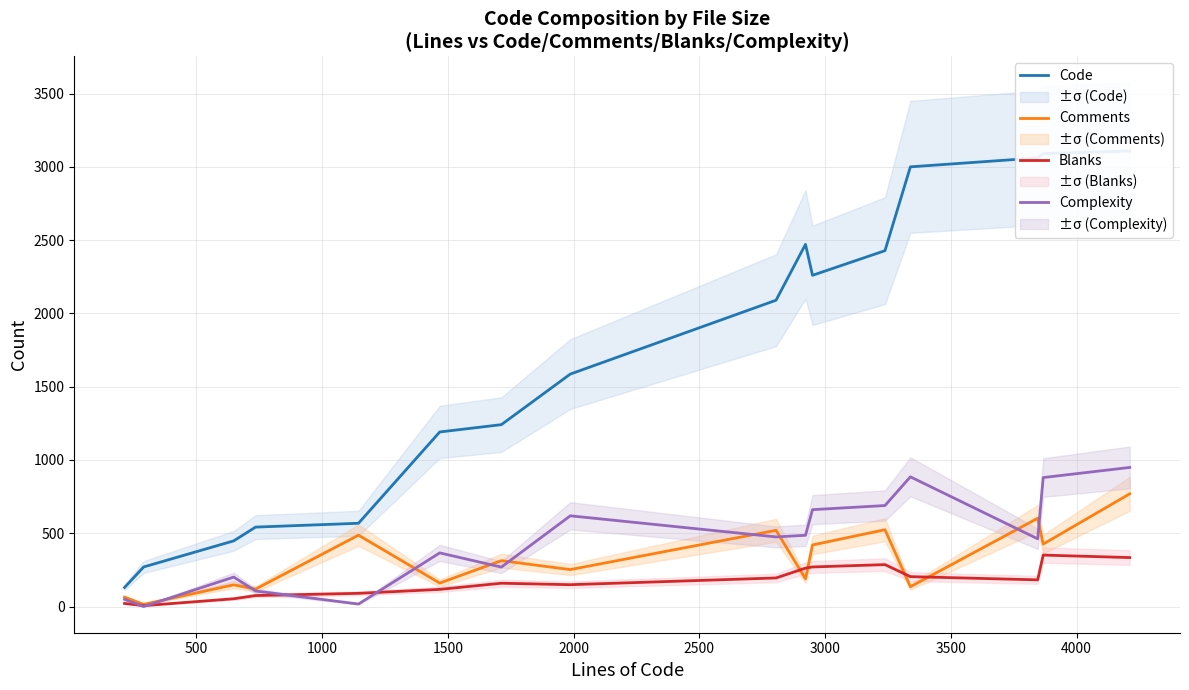

What is the maximum value for Blanks?

351